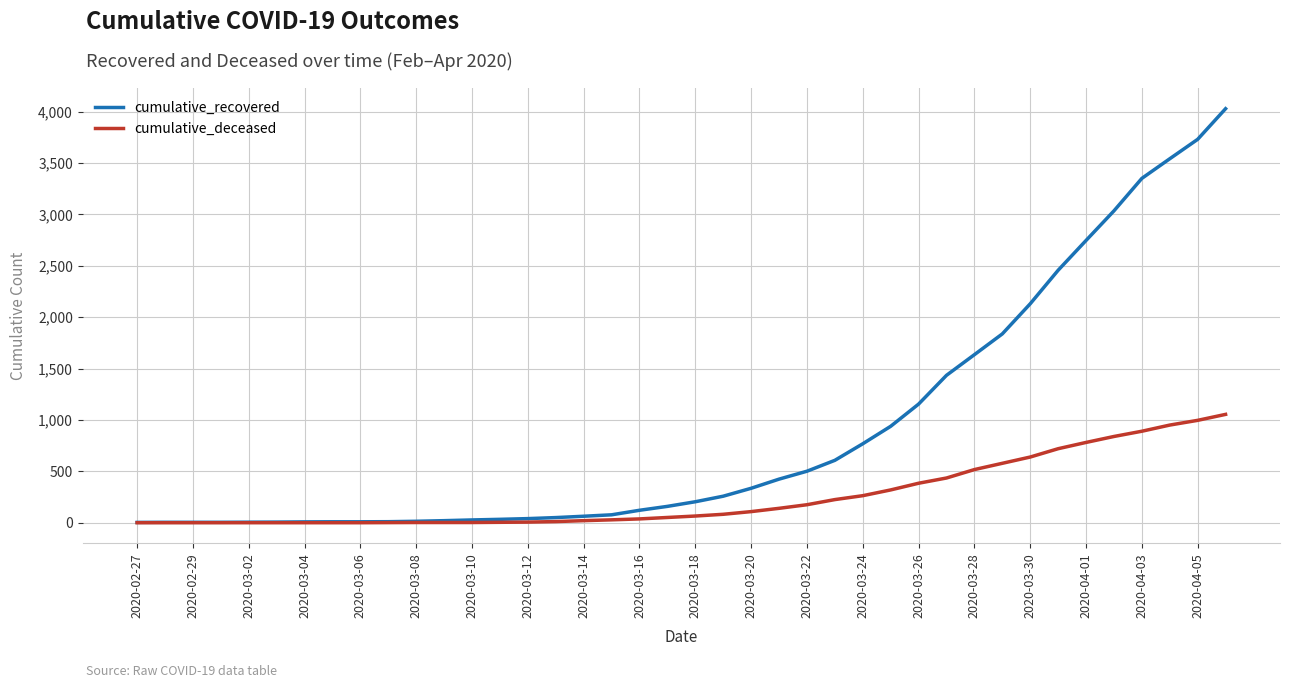

What is the minimum value for cumulative_recovered?

3